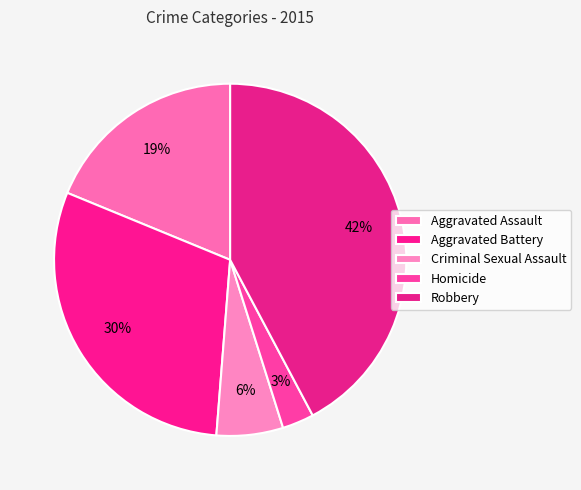

The Robbery slice represents 51% of the pie. True or false?

False